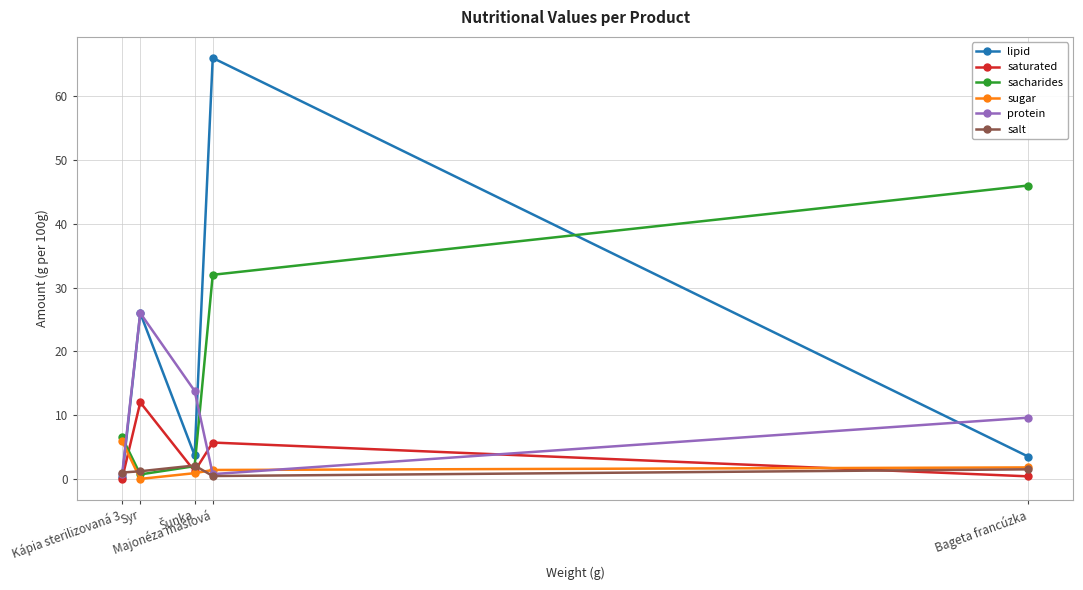

What is the label of the 2nd point from the right?

Majonéza maslová